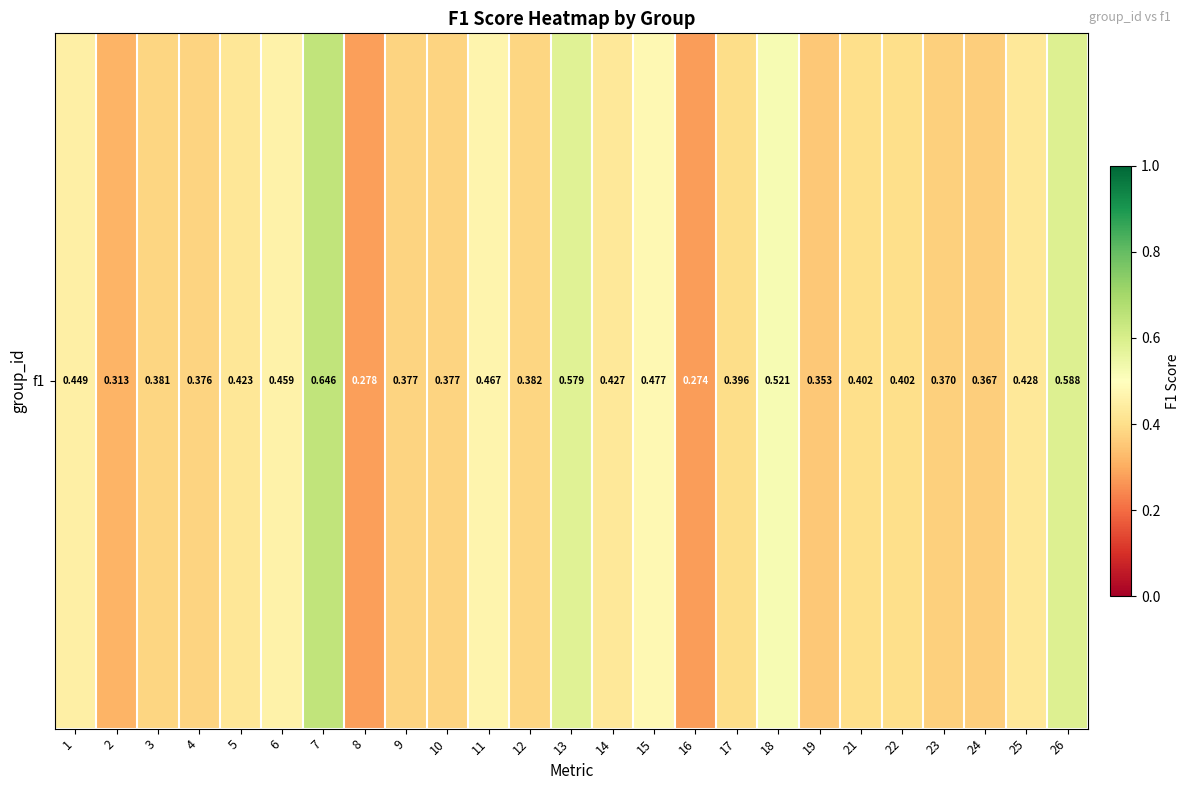

What is the sum of all values?

10.5